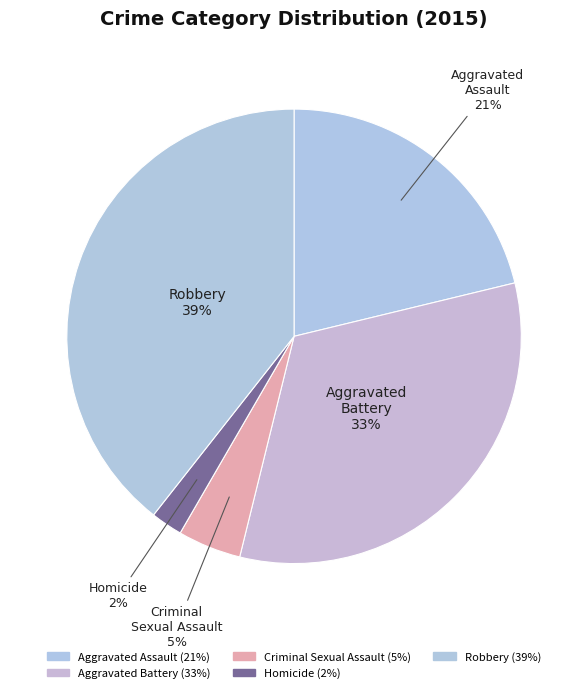

Combined, do Robbery and Criminal Sexual Assault account for over 50%?

No